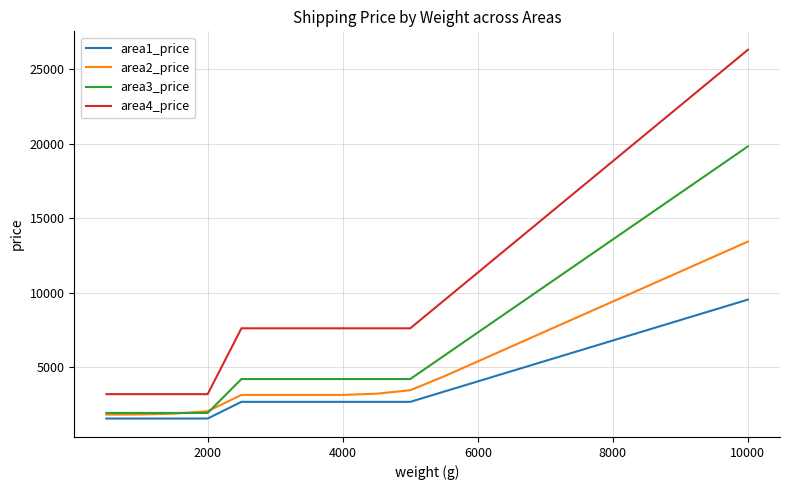

Rank the series by their maximum value, from lowest to highest.

area1_price, area2_price, area3_price, area4_price